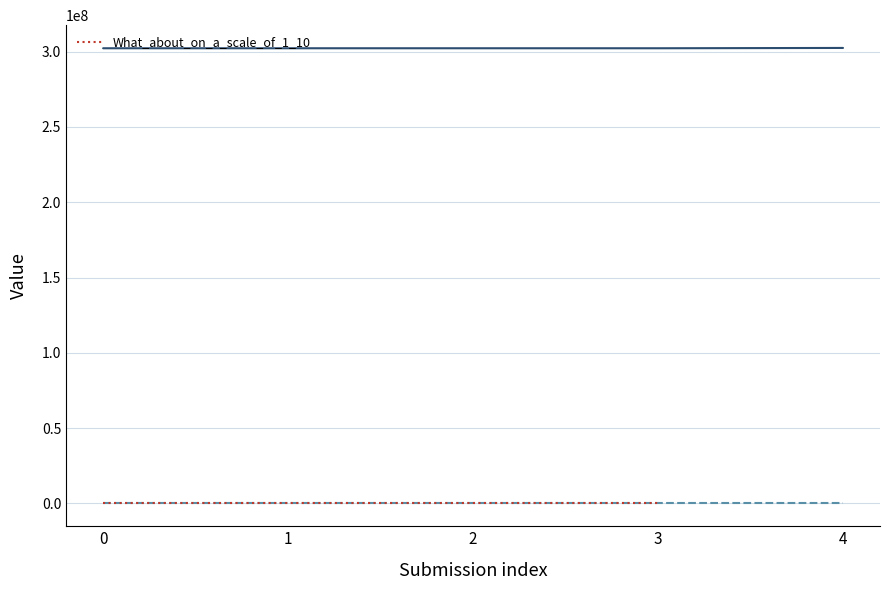

Is it true that the value at 1 is 44.8?

False